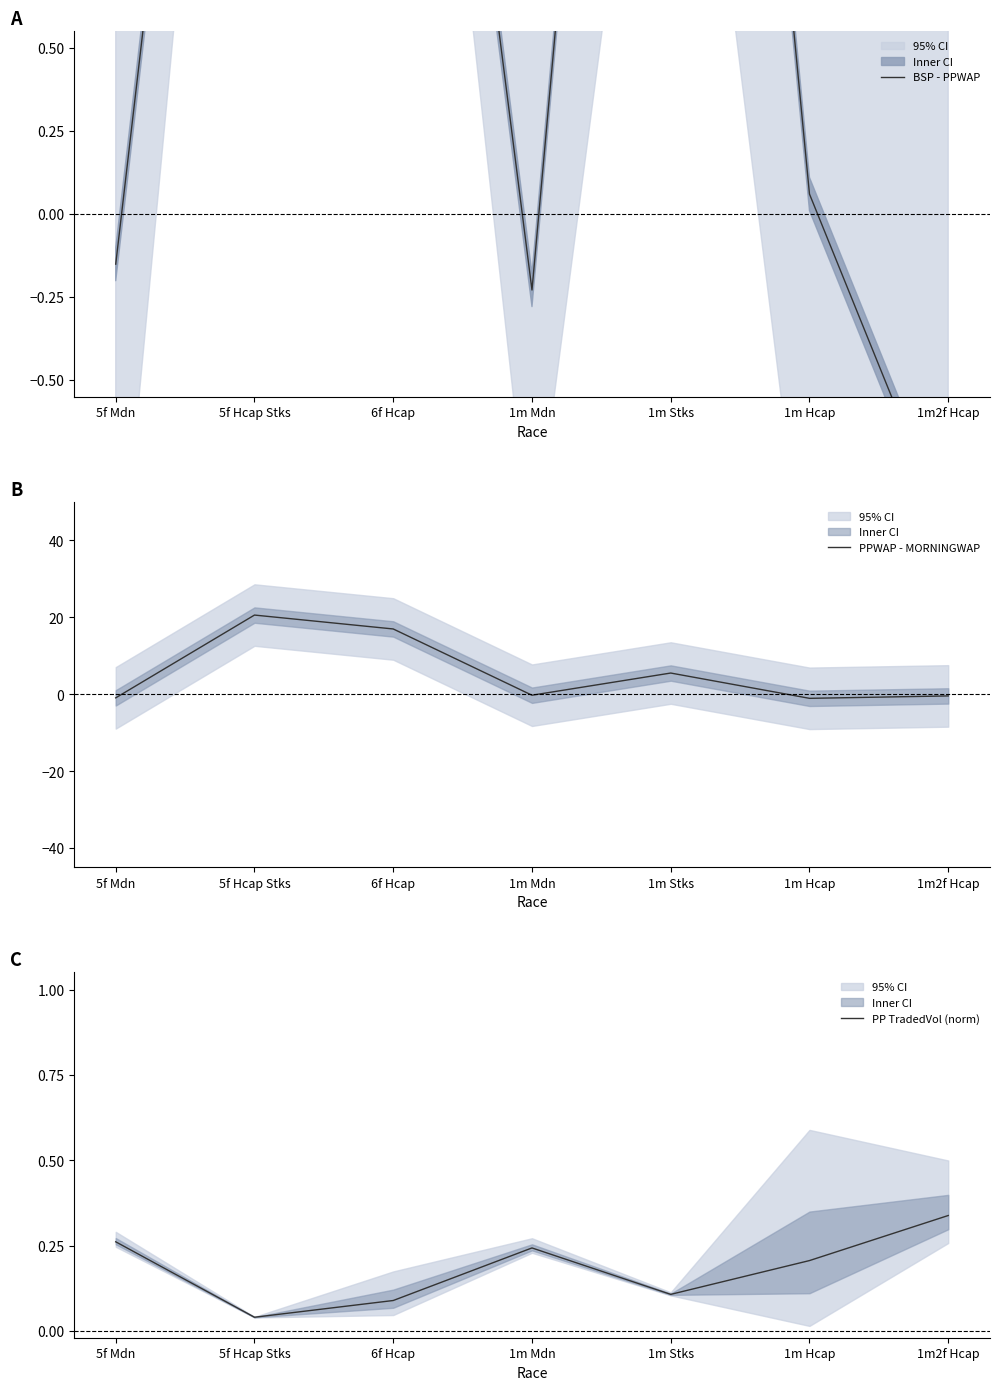

What is the sum of the BSP - PPWAP values at 5f Hcap Stks and 1m Hcap?

3.5